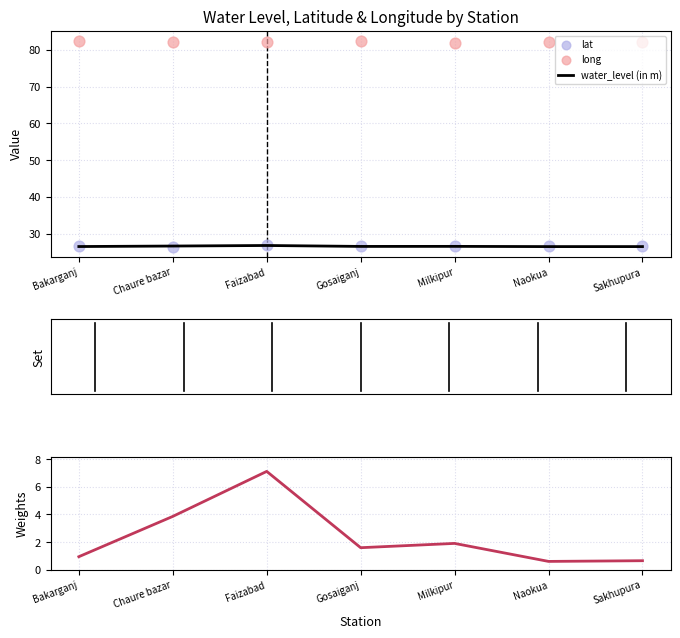

Is the value of lat at Milkipur greater than the value of water_level (in m) at Naokua?

Yes